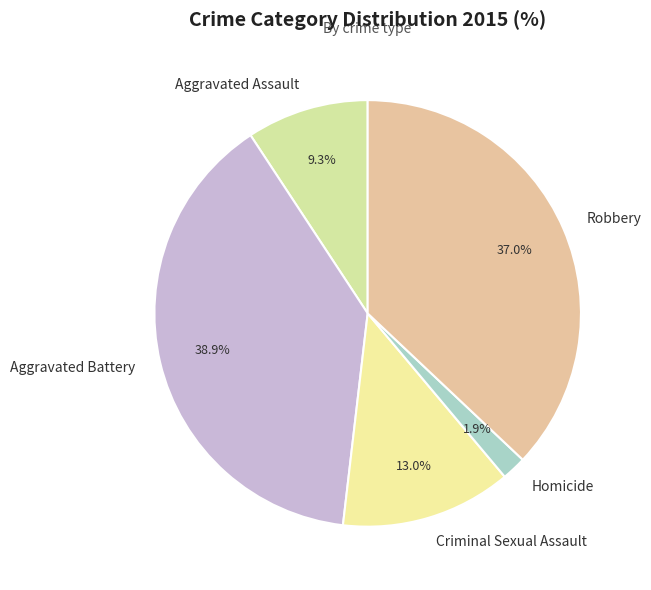

Count the number of slices in the pie.

5